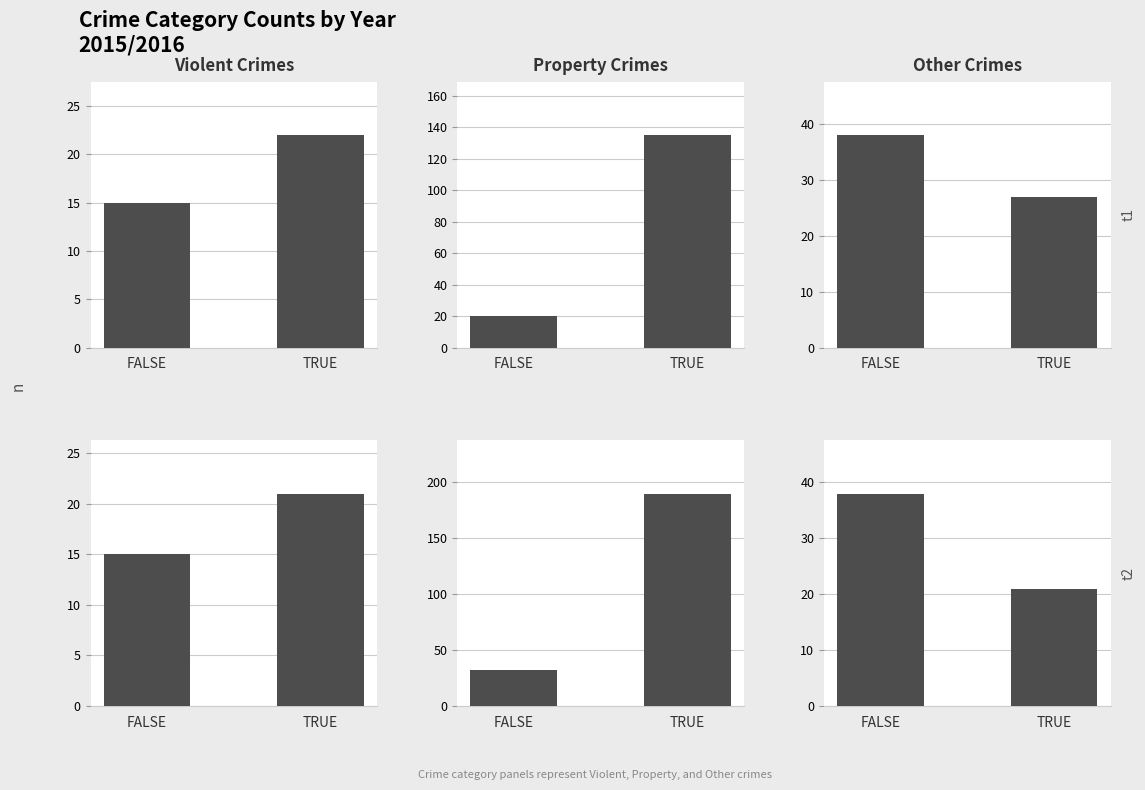

How many data points does each series have?

2